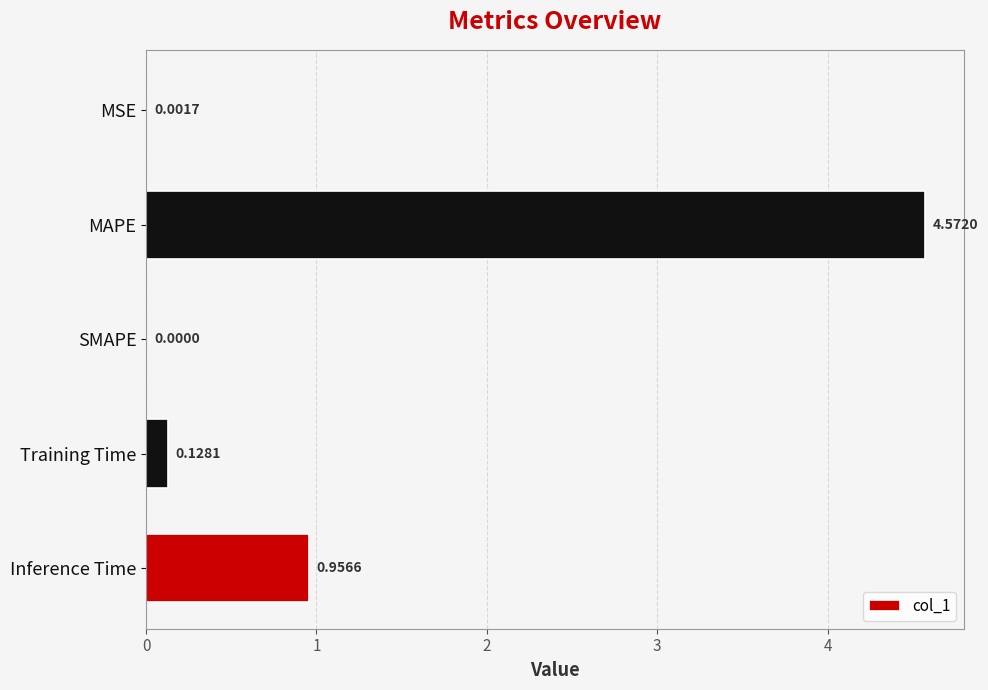

Where is the data nearest to the value 2?

Inference Time